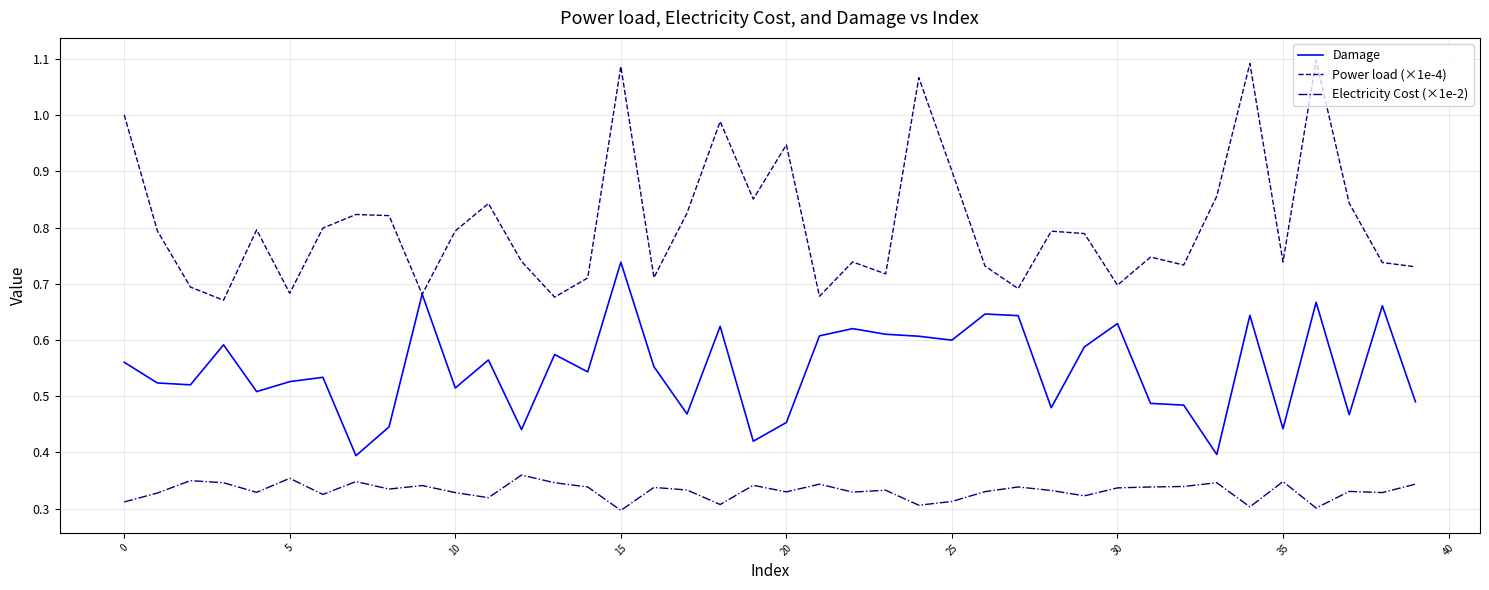

True or false: Electricity Cost (×1e-2) has more than 0 interior local peaks.

True